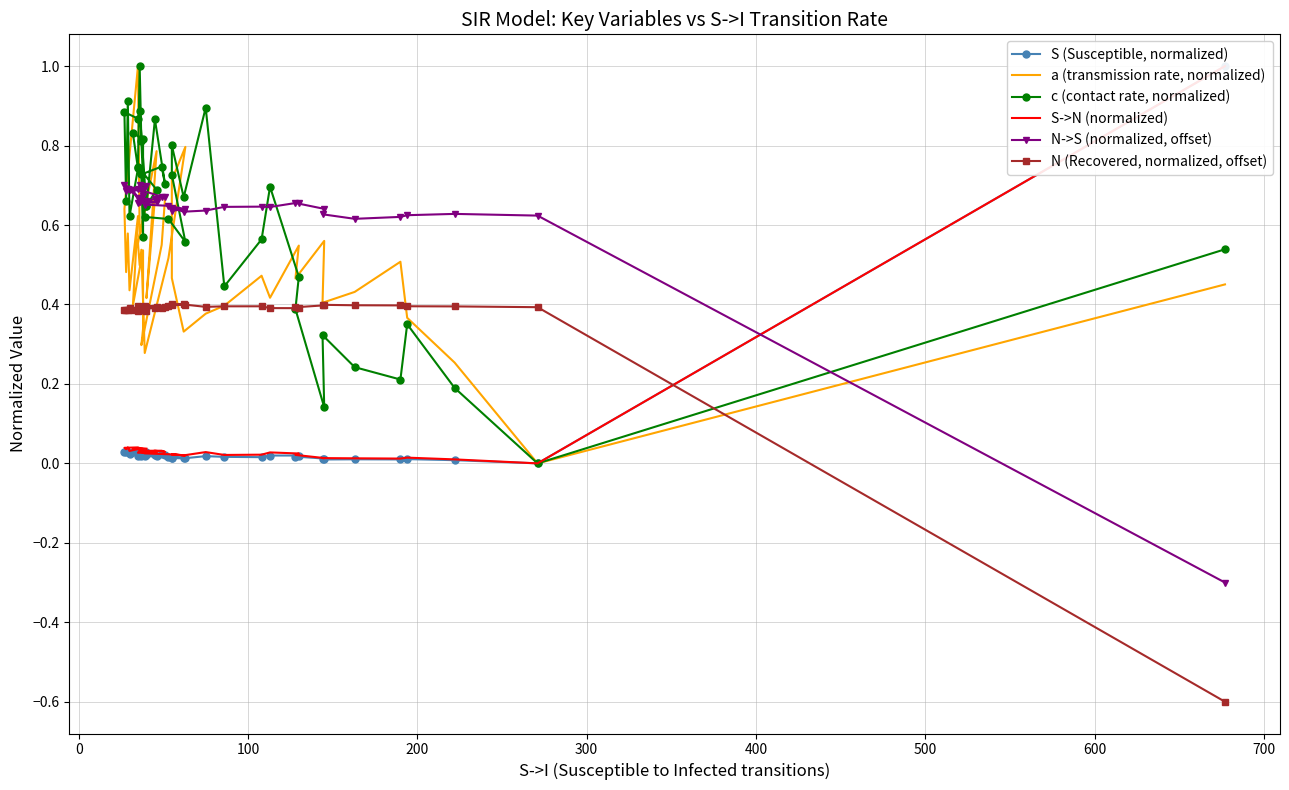

True or false: c (contact rate, normalized) has more than 2 interior local peaks.

True